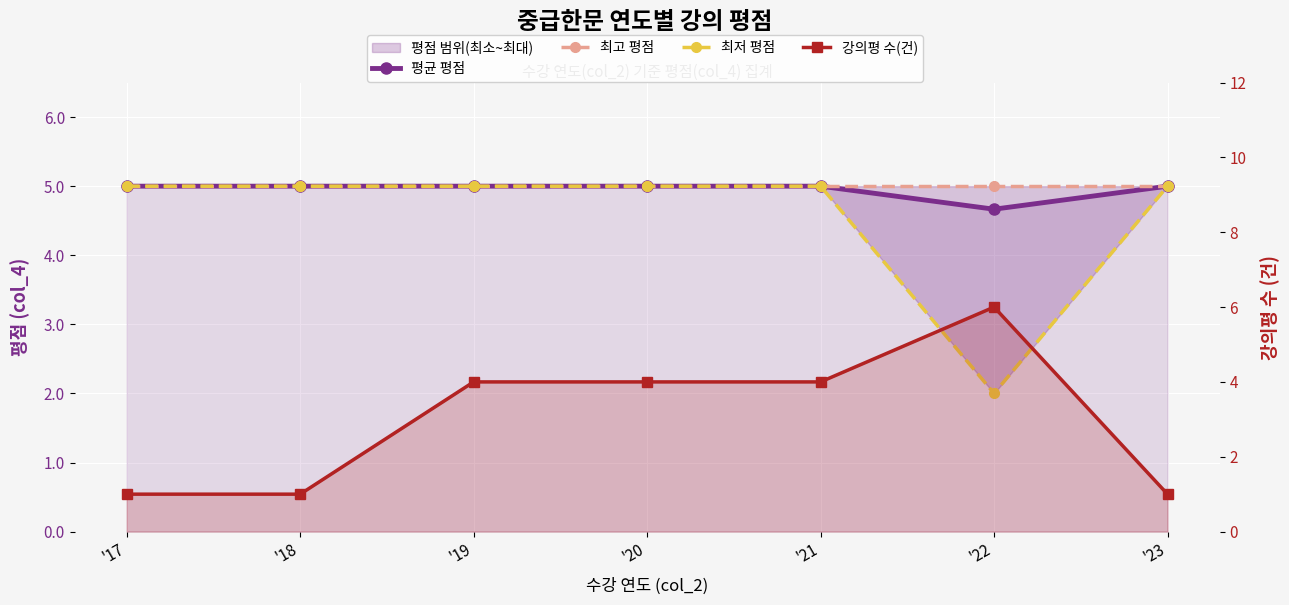

The value of 평균 평점 at '20 is 5.0. True or false?

True